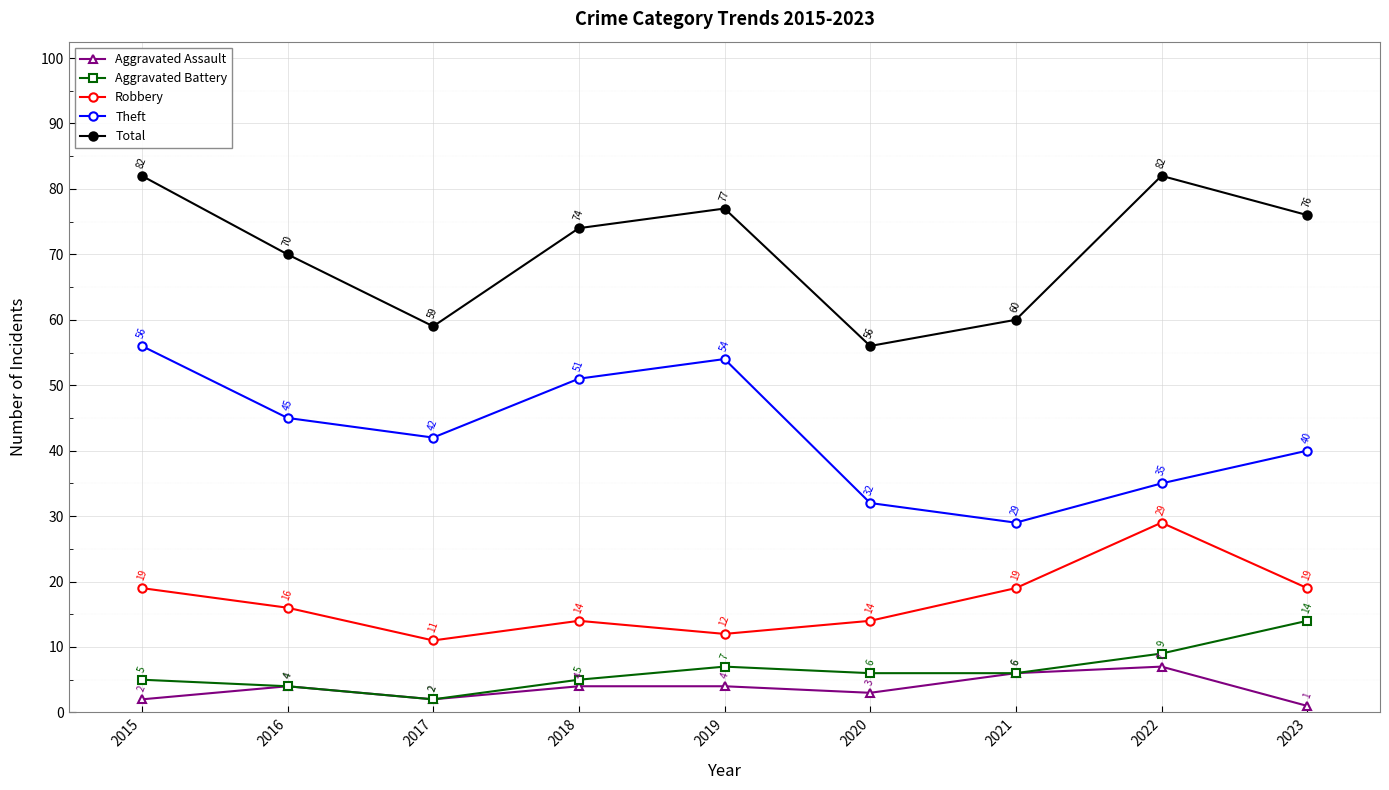

At which label does Aggravated Battery reach its minimum?

2017